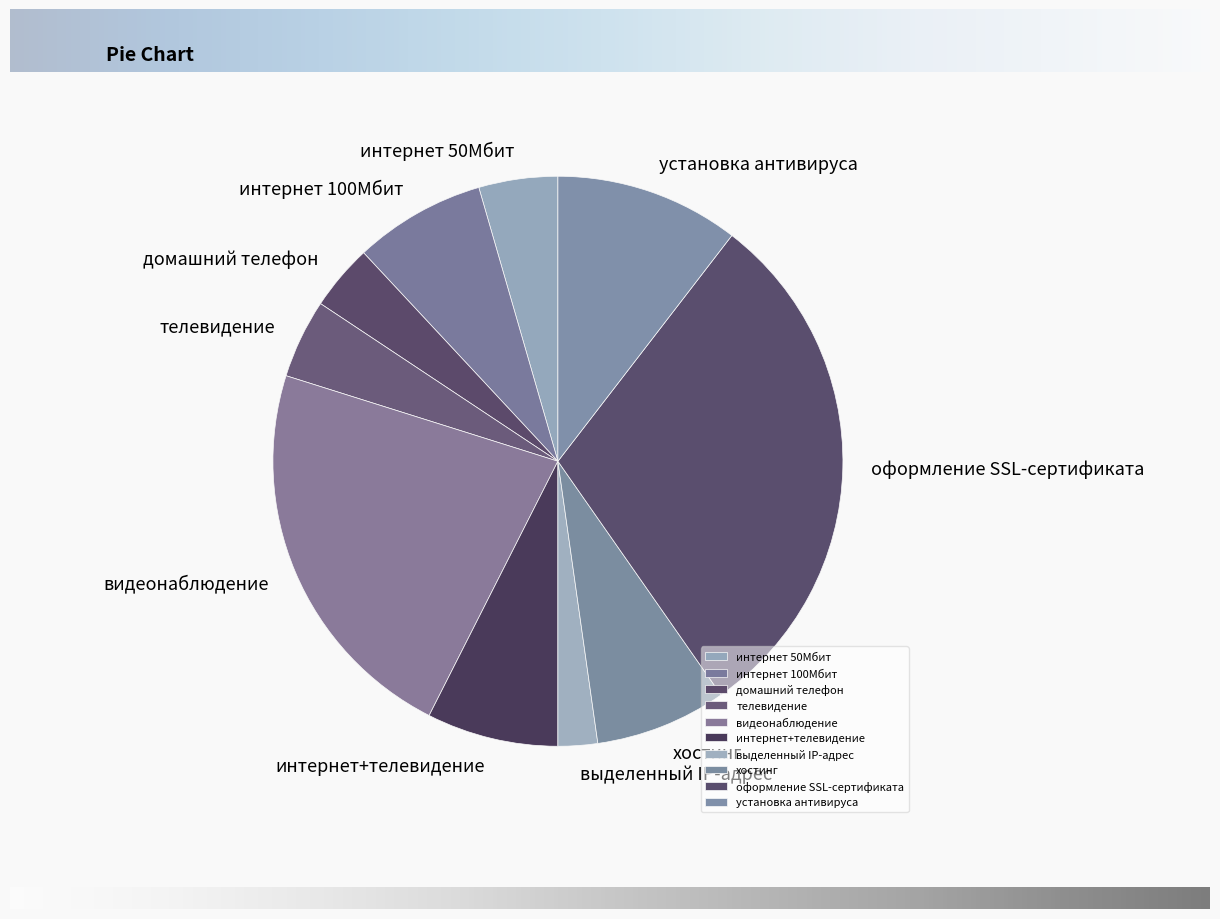

Is the sum of выделенный IP-адрес and видеонаблюдение greater than half?

No